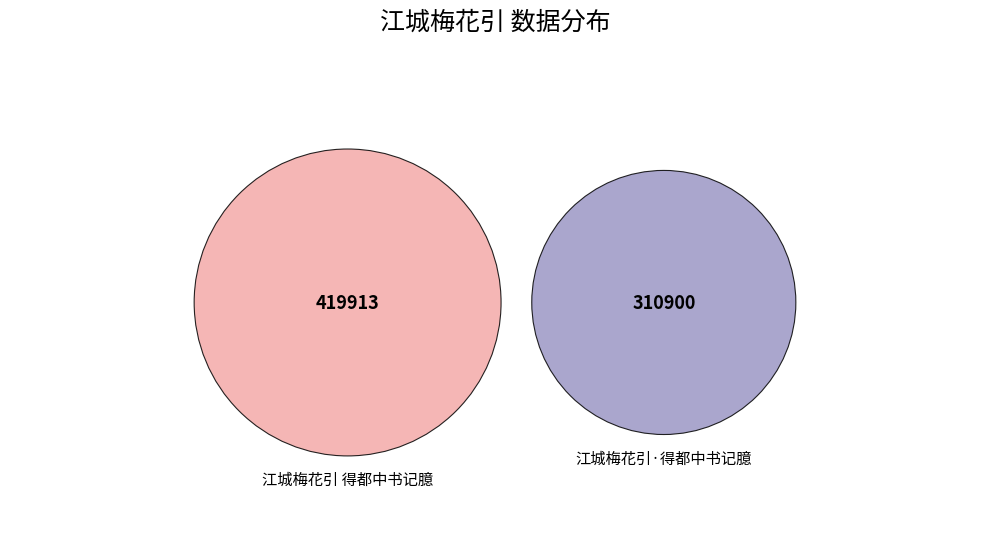

Approximately how many times larger is the value at 江城梅花引 得都中书记臆 compared to 江城梅花引·得都中书记臆?

1.4